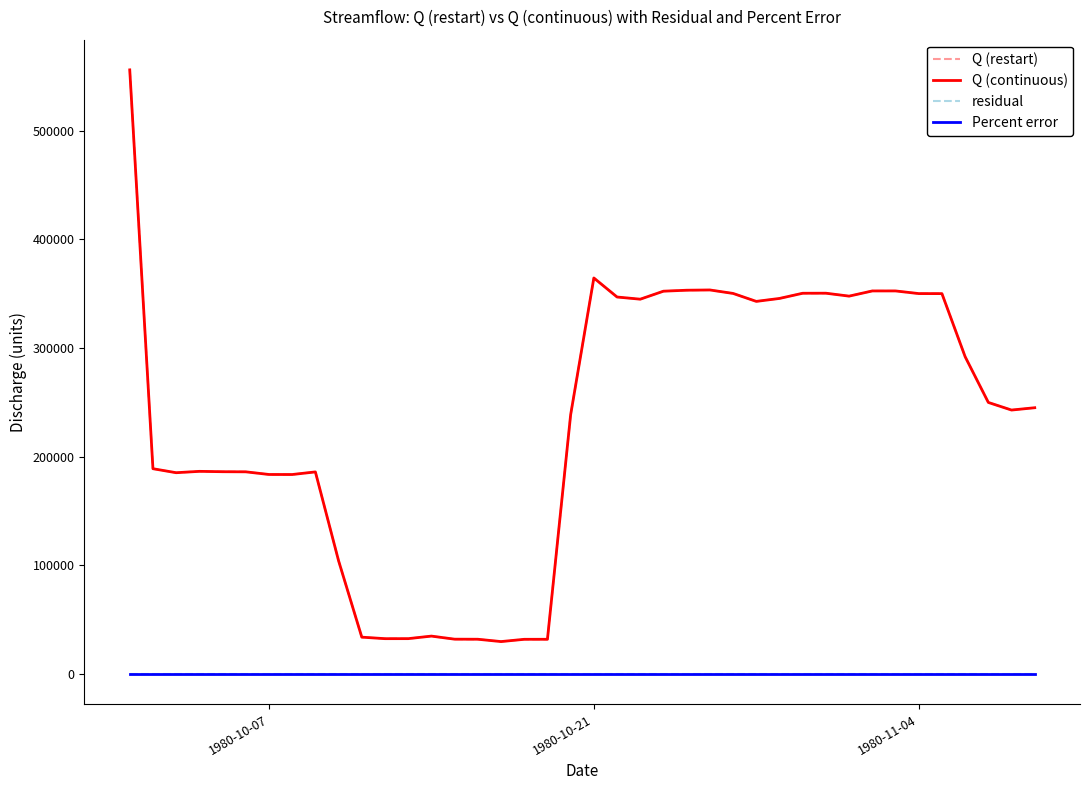

True or false: Percent error and Q (continuous) intersect in this chart.

False